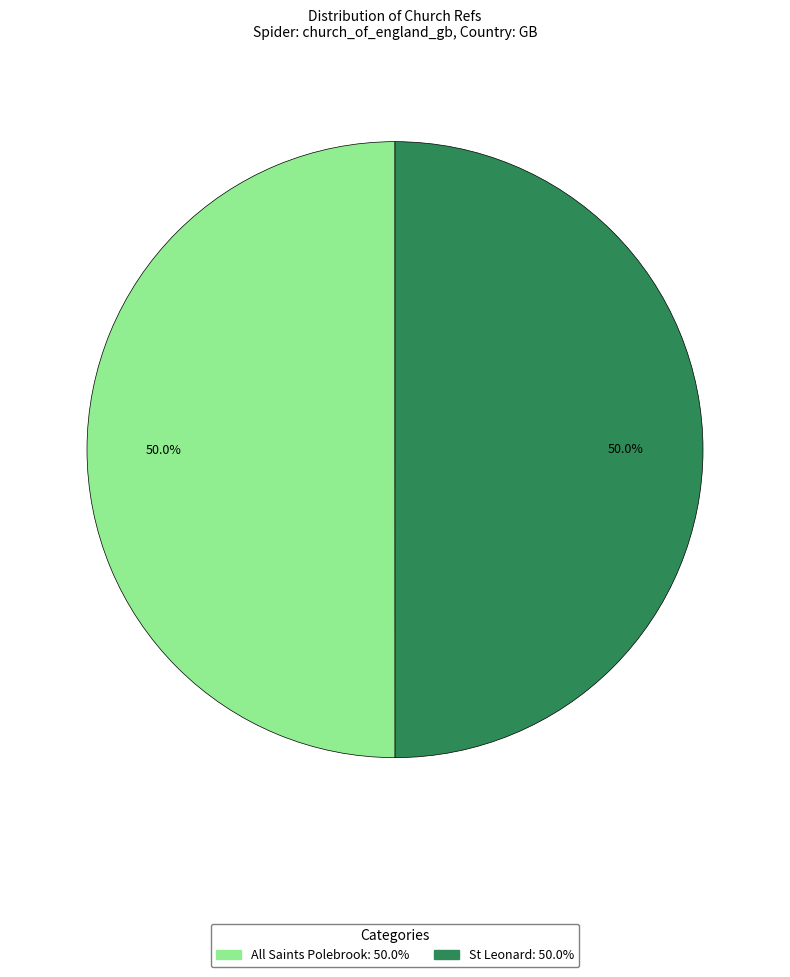

Approximately how many times larger is the value at St Leonard compared to All Saints Polebrook?

1.0